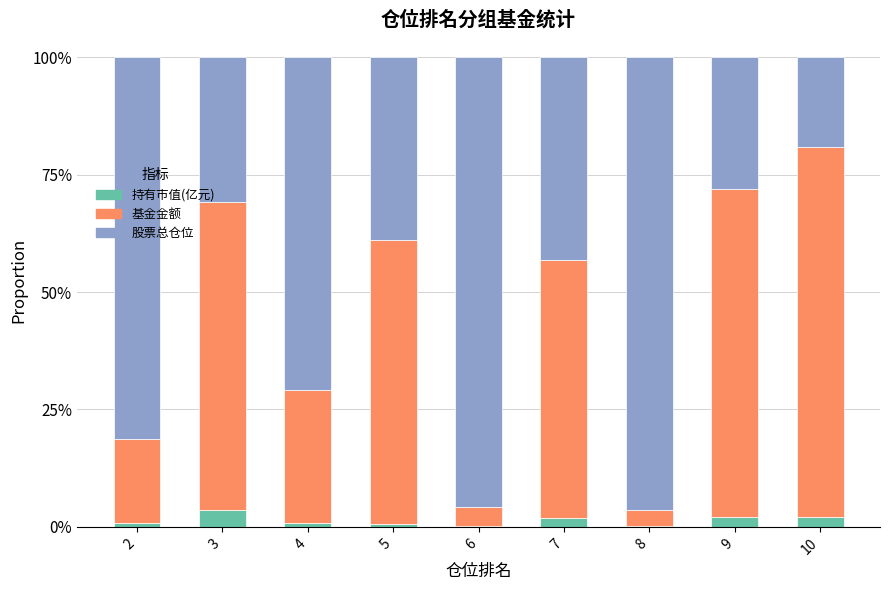

Are the bars horizontal?

No